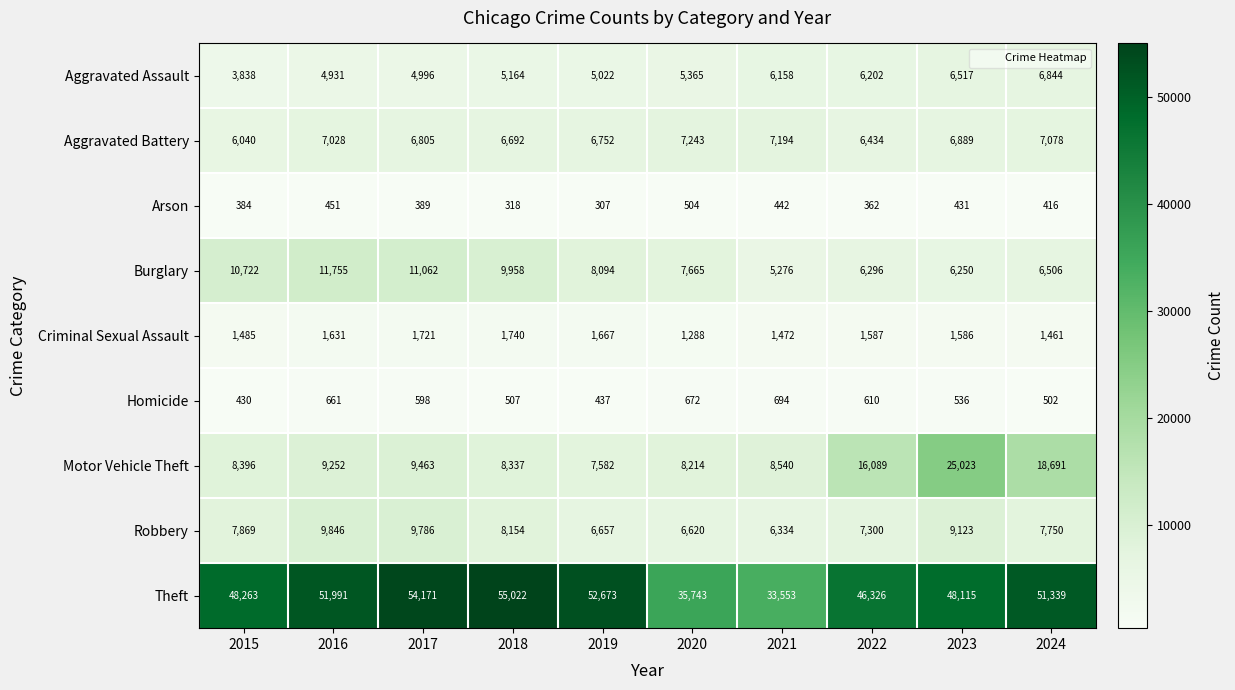

What is the maximum value shown in the chart?

55022